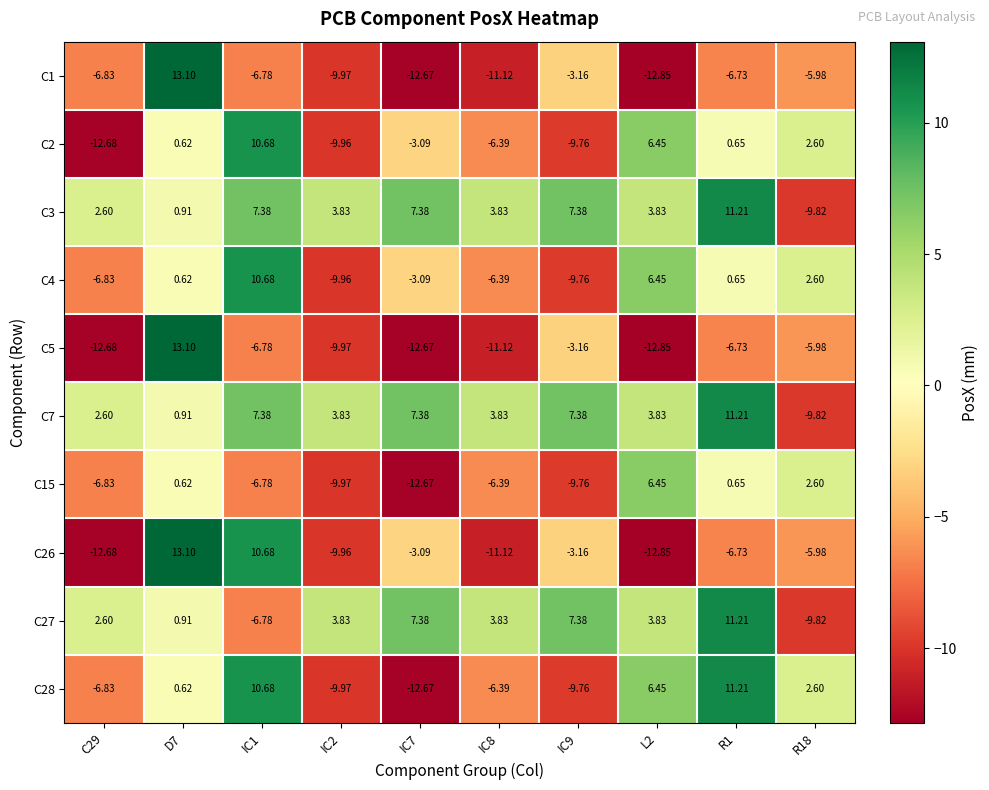

Is the value of C27 at R18 greater than the value of C15 at R1?

No